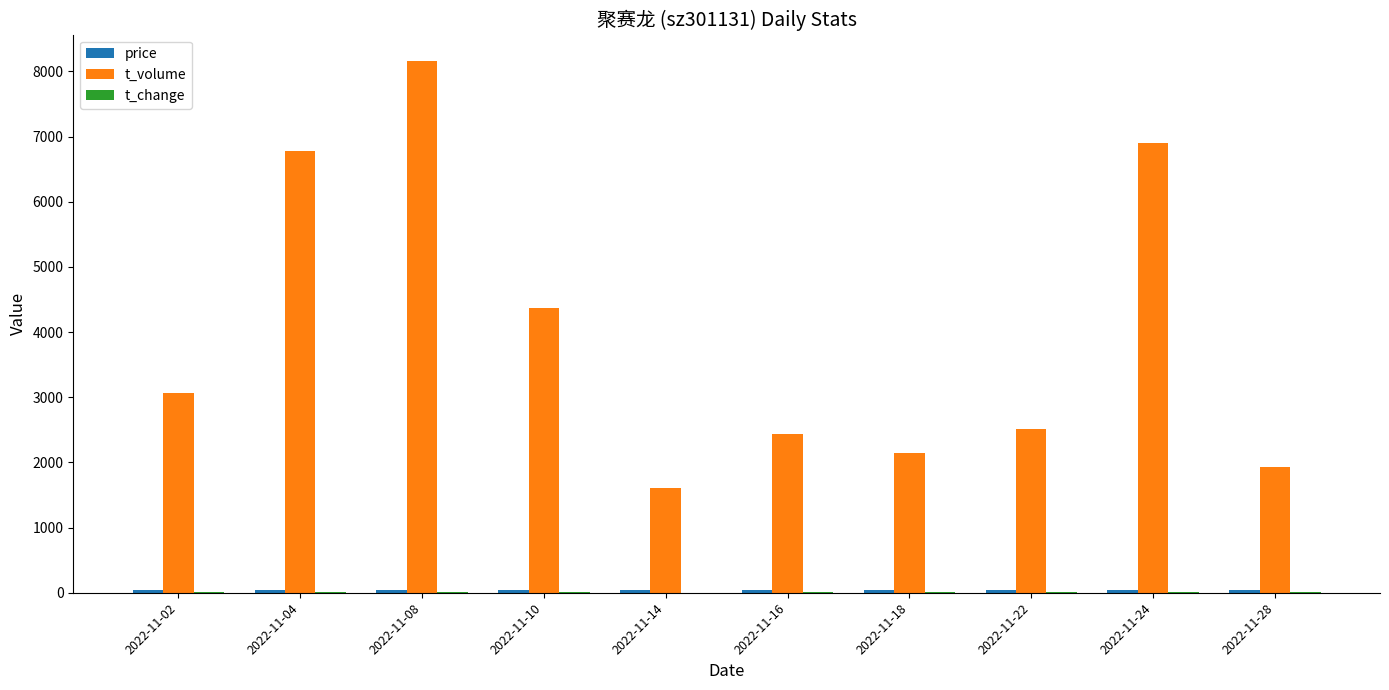

How many categories are shown in the chart?

10